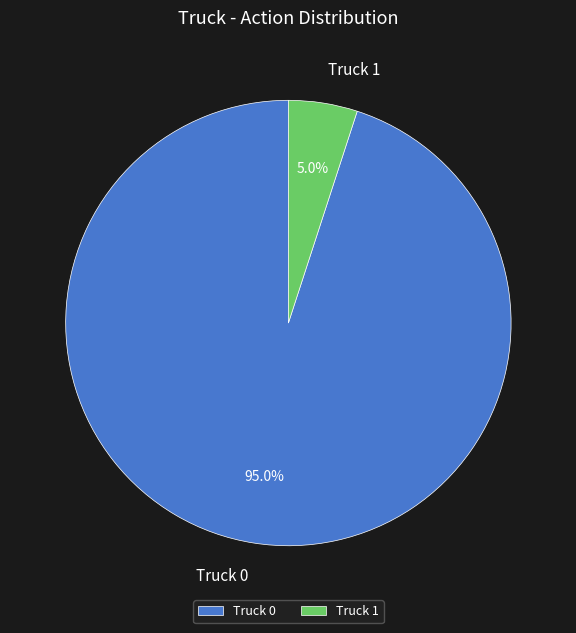

To the nearest percent, what is the difference between the largest and smallest slice percentages?

90%